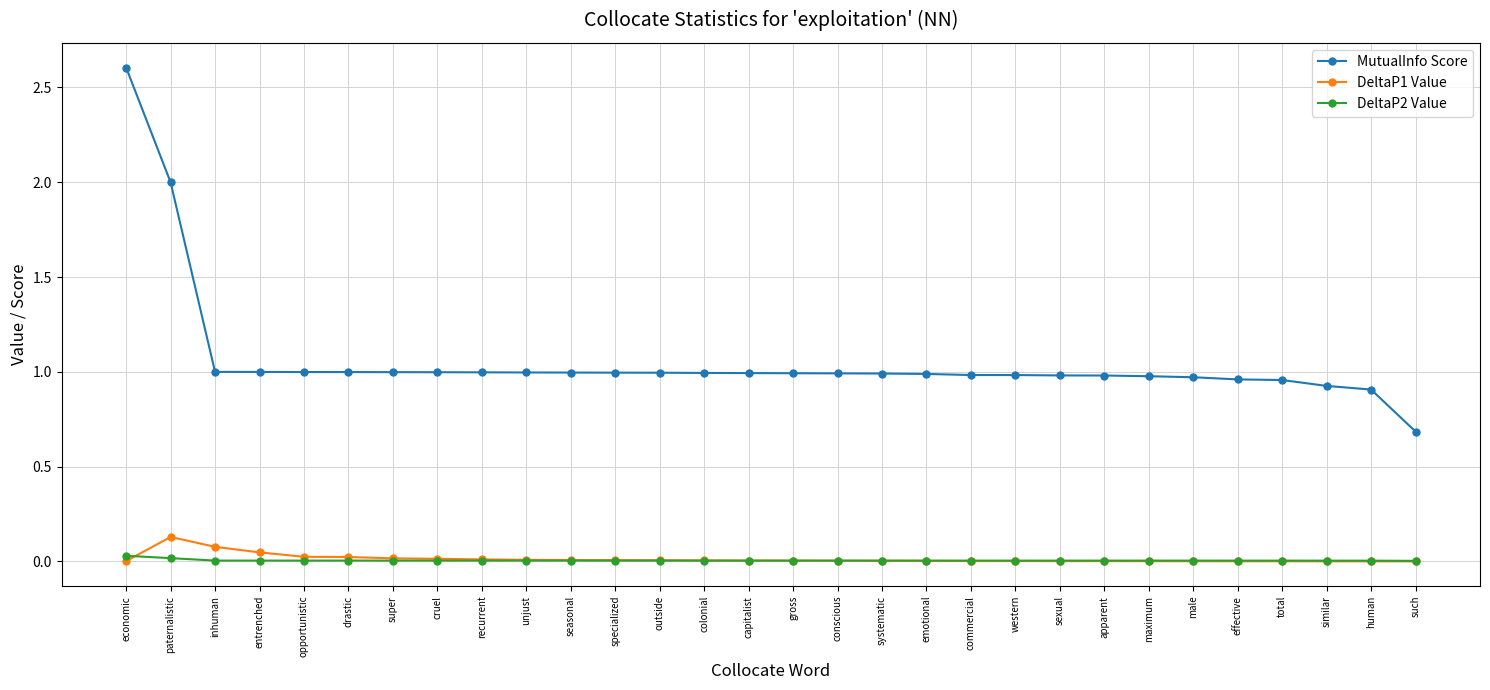

The value of MutualInfo Score at gross is 1.0. True or false?

True